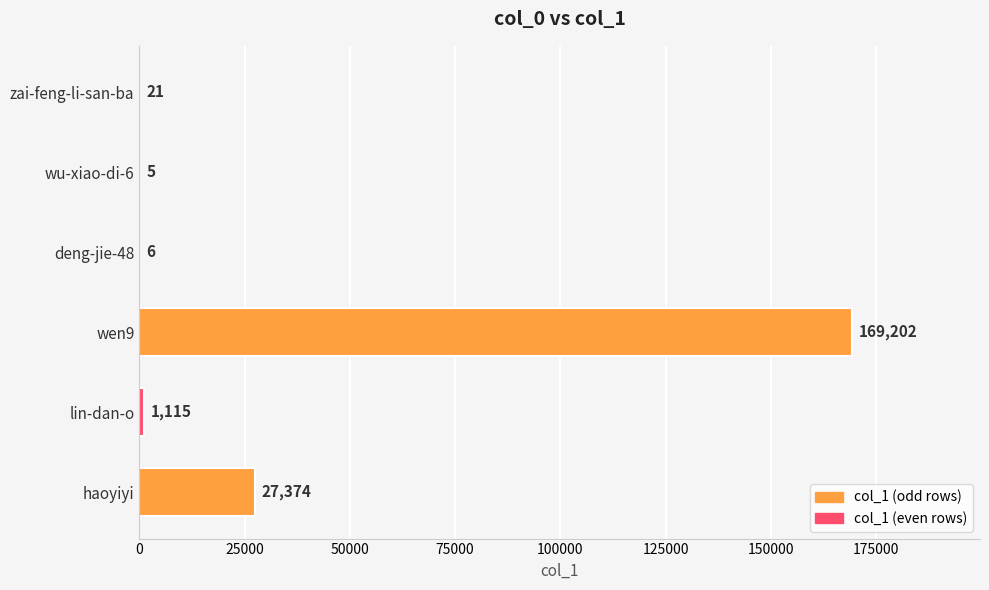

The chart shows a value of 6 at deng-jie-48. True or false?

True